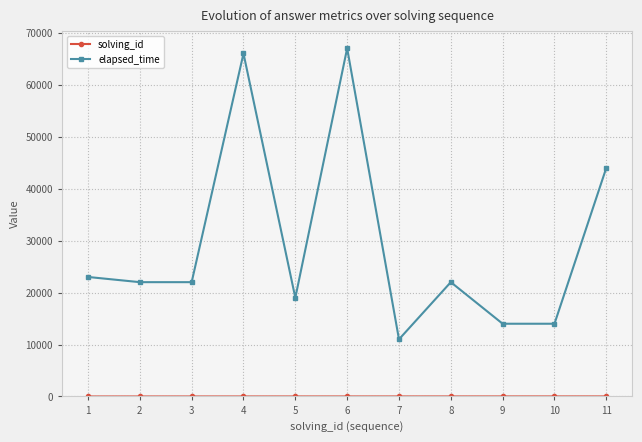

What is the spread (max minus min) of values at 1?

22999